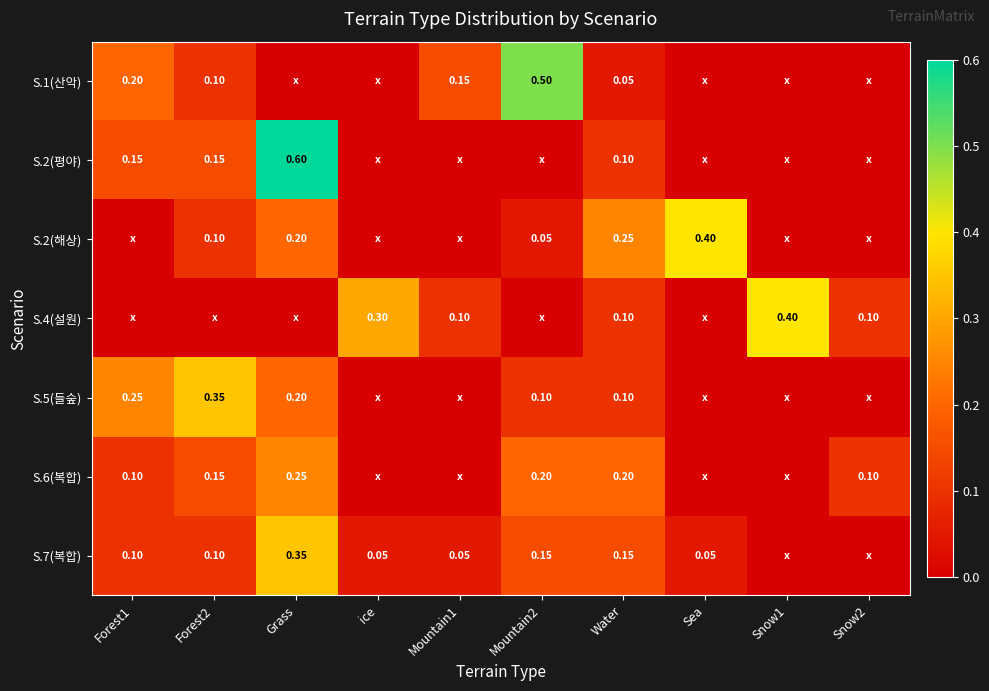

Between Water and Forest1, which is larger?

Forest1